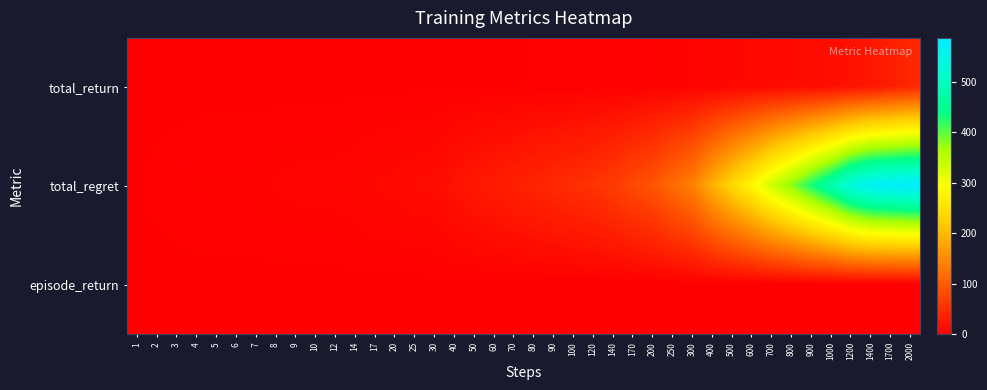

What is the total value across all series at 12?

6.4